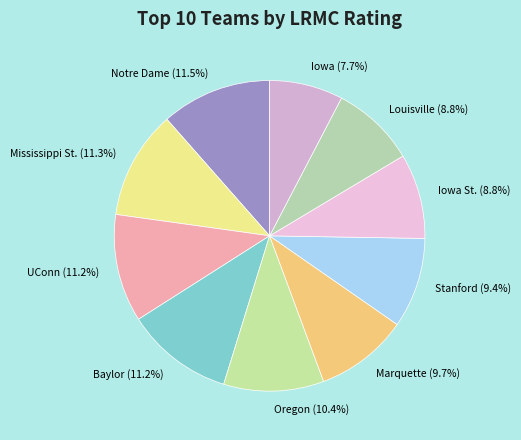

The Mississippi St. slice represents 11% of the pie. True or false?

True